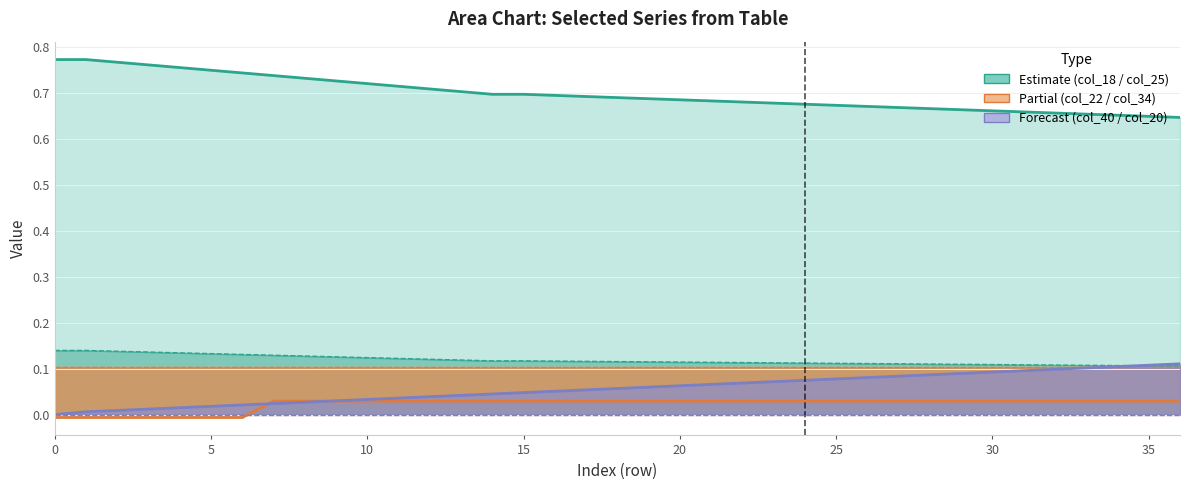

What is the label of the 35th point from the left?

34